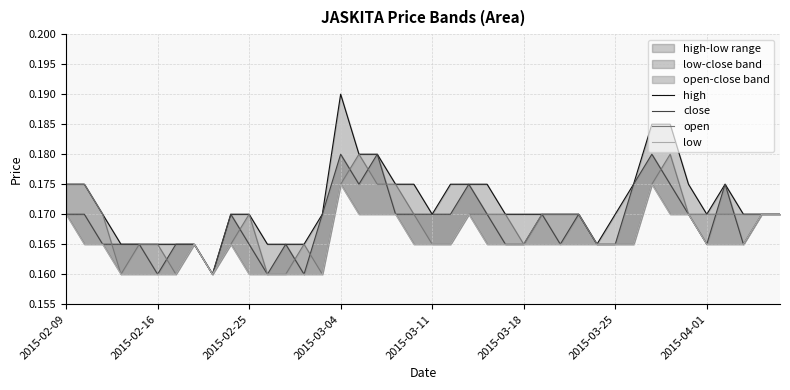

Reading left to right, extract all data points from this chart.

high: 0.2	0.2	0.2	0.2	0.2	0.2	0.2	0.2	0.2	0.2	0.2	0.2	0.2	0.2	0.2	0.2	0.2	0.2	0.2	0.2	0.2	0.2	0.2	0.2	0.2	0.2	0.2	0.2	0.2	0.2	0.2	0.2	0.2	0.2	0.2	0.2	0.2	0.2	0.2	0.2
close: 0.2	0.2	0.2	0.2	0.2	0.2	0.2	0.2	0.2	0.2	0.2	0.2	0.2	0.2	0.2	0.2	0.2	0.2	0.2	0.2	0.2	0.2	0.2	0.2	0.2	0.2	0.2	0.2	0.2	0.2	0.2	0.2	0.2	0.2	0.2	0.2	0.2	0.2	0.2	0.2
open: 0.2	0.2	0.2	0.2	0.2	0.2	0.2	0.2	0.2	0.2	0.2	0.2	0.2	0.2	0.2	0.2	0.2	0.2	0.2	0.2	0.2	0.2	0.2	0.2	0.2	0.2	0.2	0.2	0.2	0.2	0.2	0.2	0.2	0.2	0.2	0.2	0.2	0.2	0.2	0.2
low: 0.2	0.2	0.2	0.2	0.2	0.2	0.2	0.2	0.2	0.2	0.2	0.2	0.2	0.2	0.2	0.2	0.2	0.2	0.2	0.2	0.2	0.2	0.2	0.2	0.2	0.2	0.2	0.2	0.2	0.2	0.2	0.2	0.2	0.2	0.2	0.2	0.2	0.2	0.2	0.2